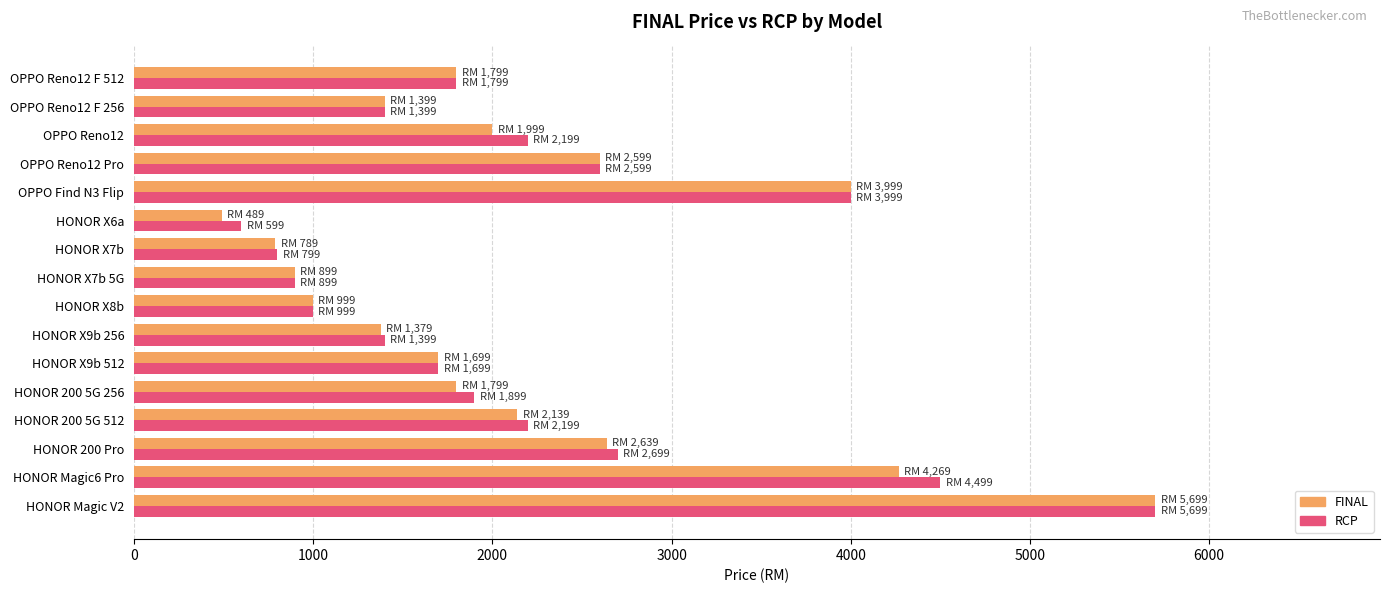

What is the difference between the maximum and second lowest values in the FINAL series?

4910